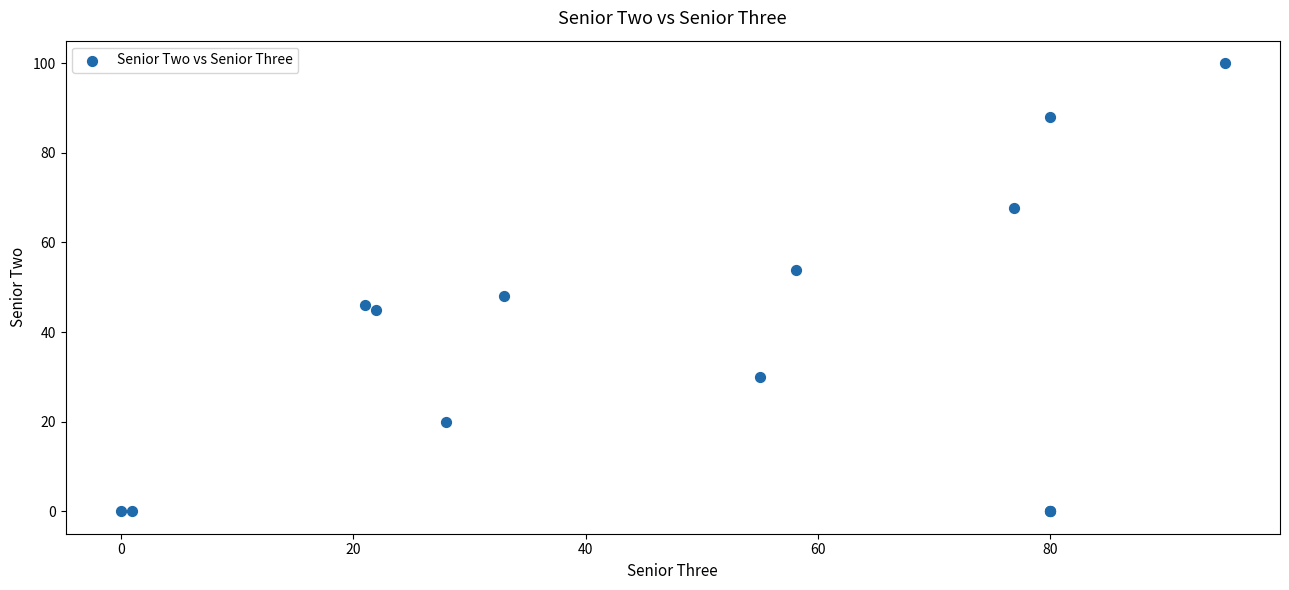

What Y value in the scatter plot is closest to 50?

48.0